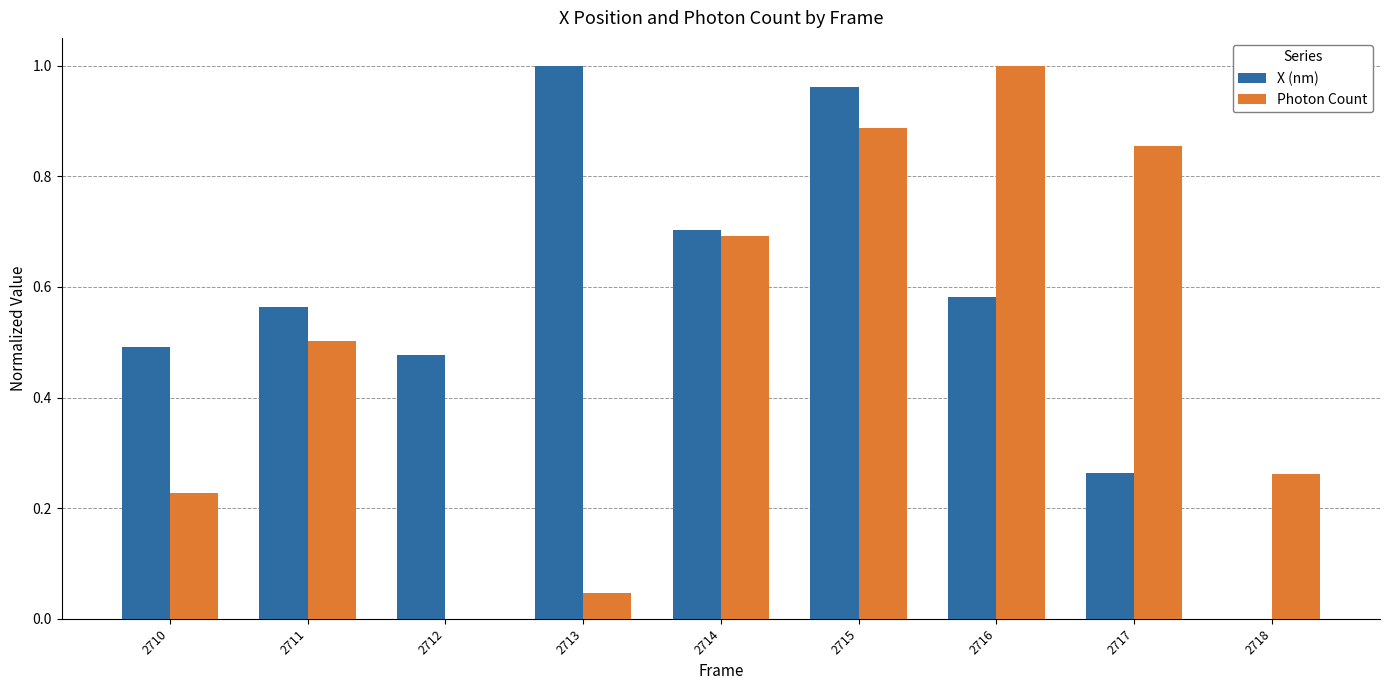

What is the sum of the Photon Count values at 2714 and 2715?

1.6